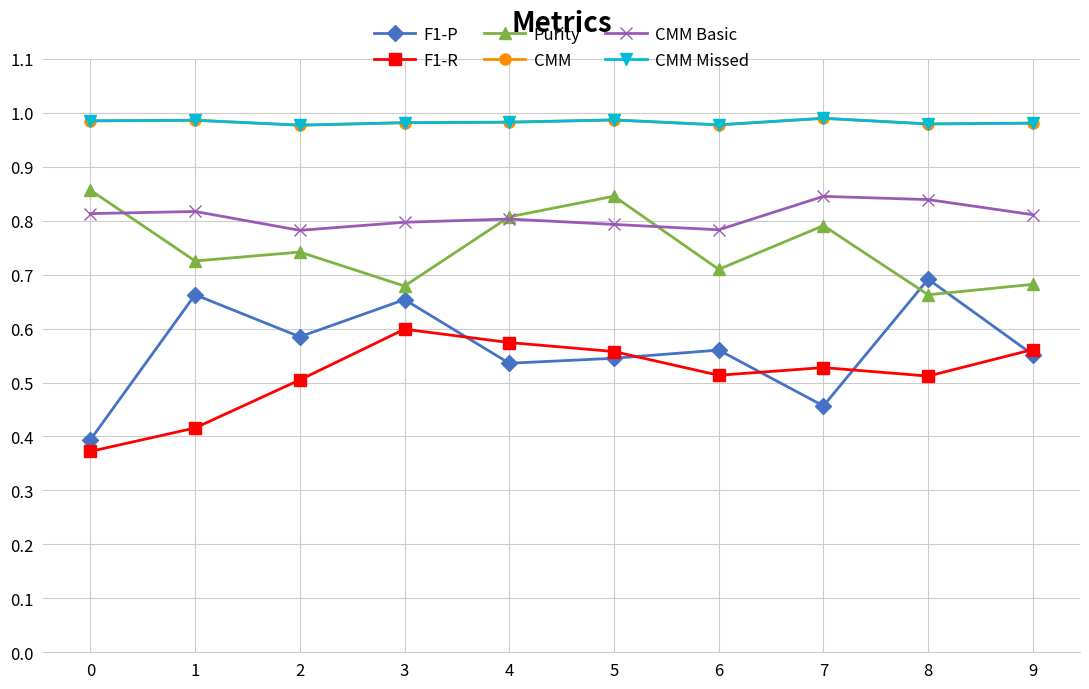

Is this an area chart (filled region under the line)?

No